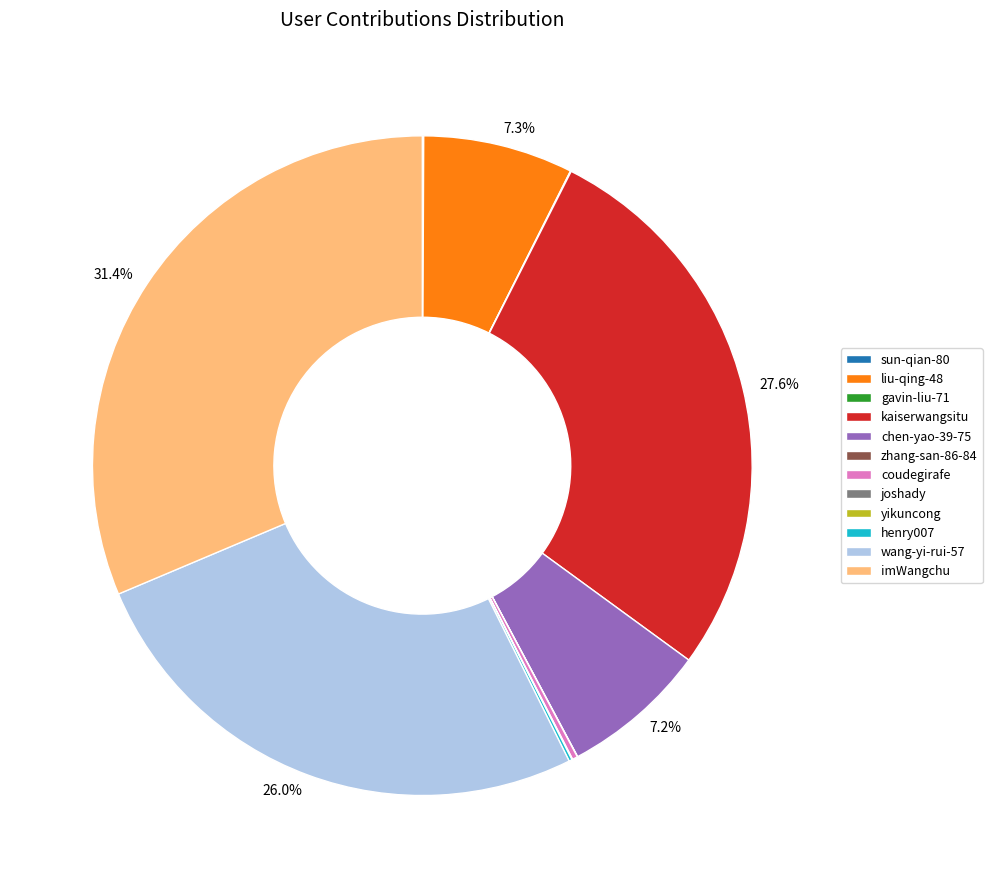

Combined, do chen-yao-39-75 and imWangchu account for over 50%?

No